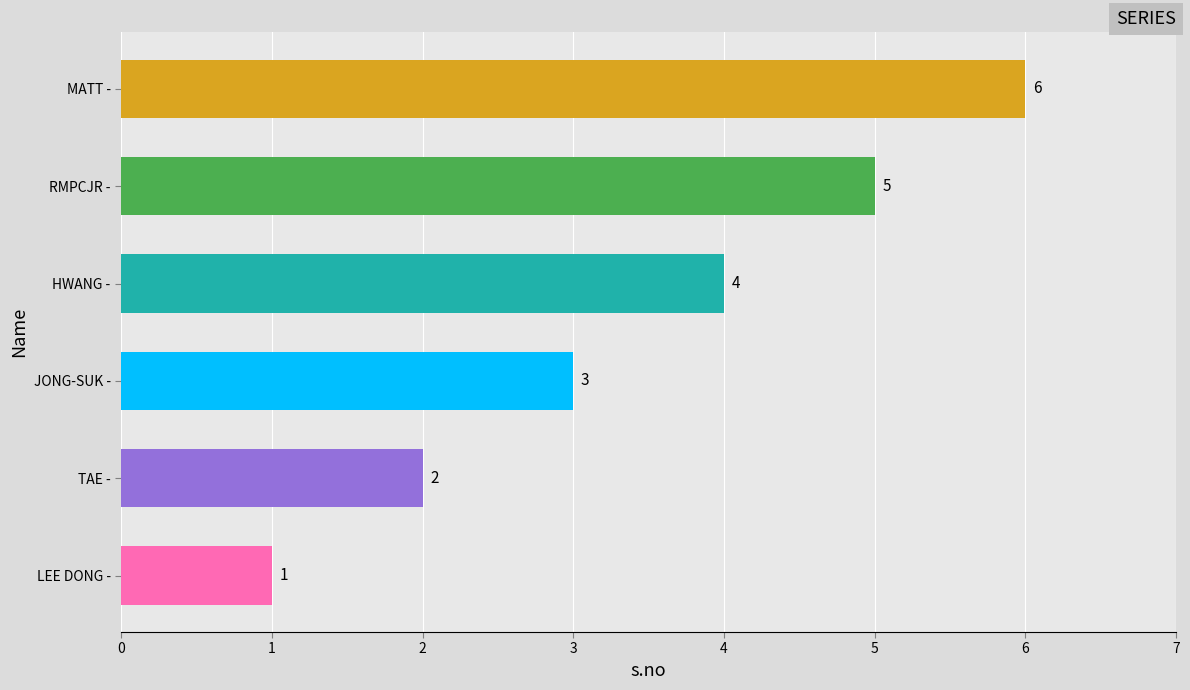

What is the minimum value shown in the chart?

1